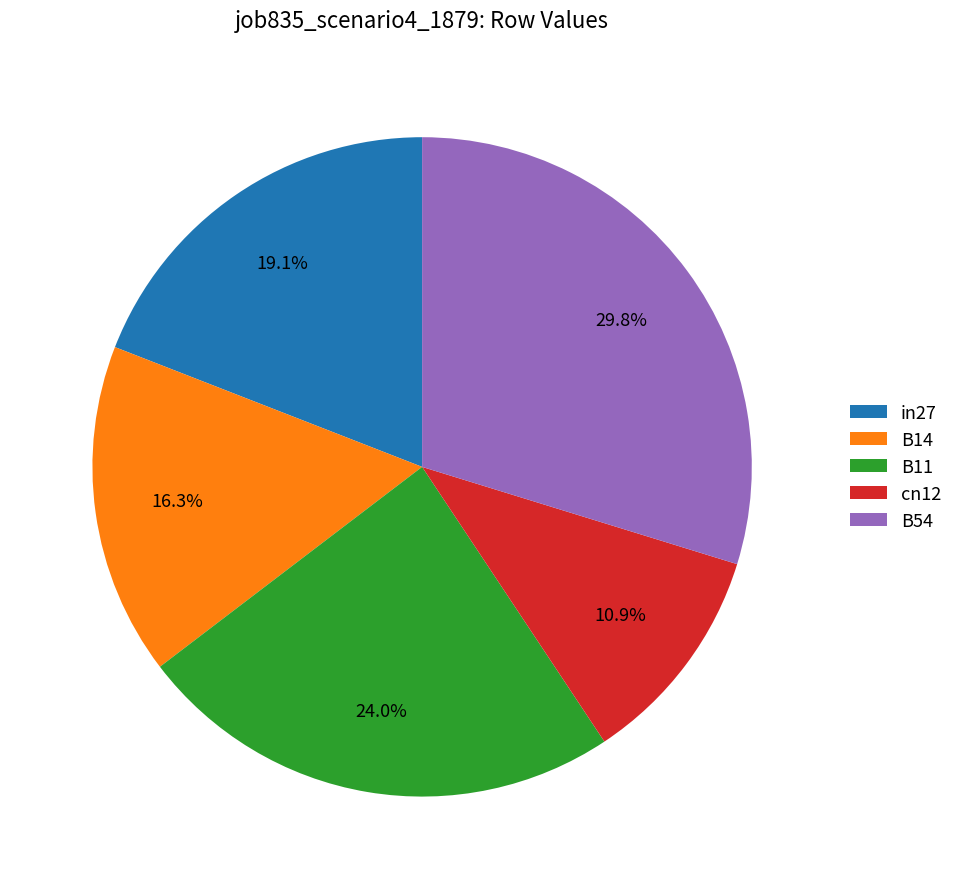

Between cn12 and B54, which is larger?

B54